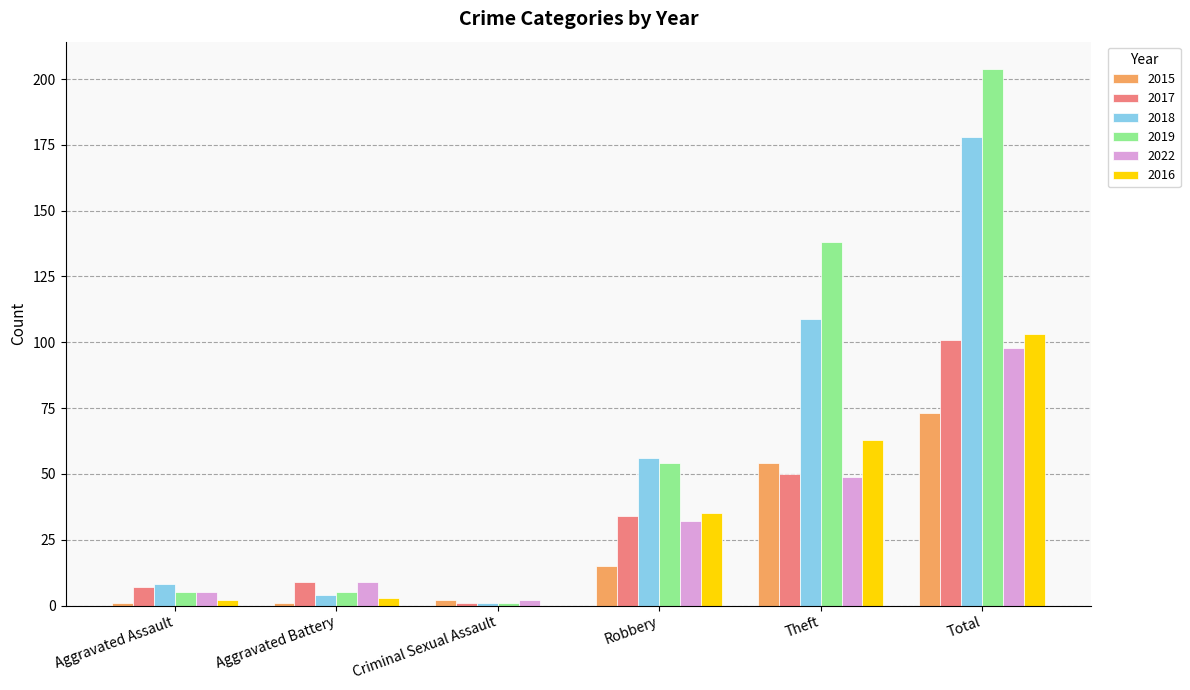

What is the maximum value for 2017?

101